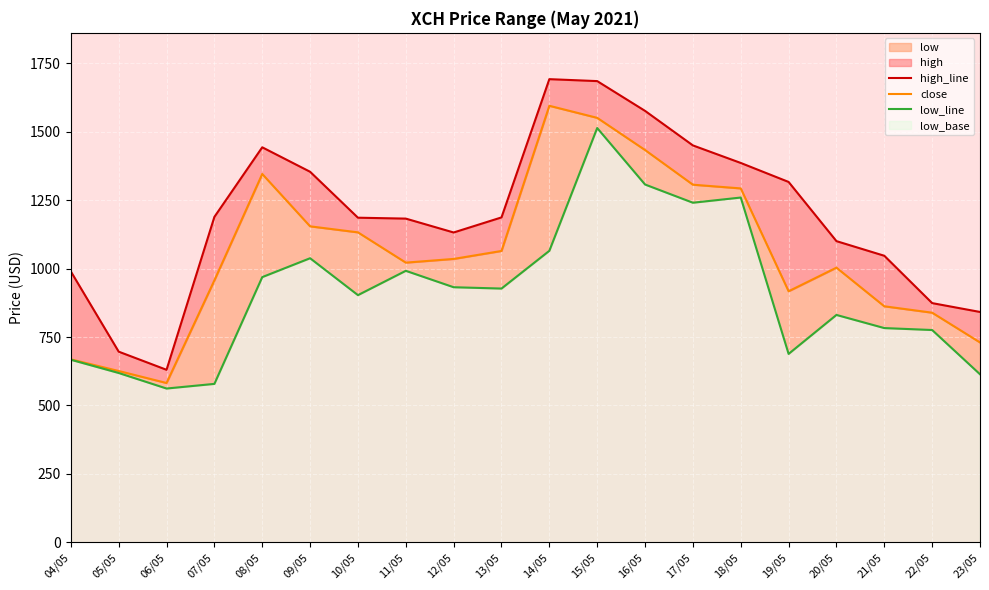

Reading left to right, what are all the values shown in this chart?

high_line: 989.8	696.6	630.4	1189.2	1443.6	1354.2	1186.2	1182.9	1132.2	1187.3	1692.6	1685.5	1576.7	1450.5	1386.3	1317.0	1100.6	1047.1	874.1	841.7
close: 668.5	625.9	582.1	957.3	1346.1	1154.7	1132.7	1022.1	1035.6	1064.7	1595.3	1551.2	1433.6	1306.9	1293.3	917.4	1003.6	862.5	839.1	730.4
low_line: 667.1	618.7	561.9	578.9	969.1	1038.1	903.2	992.1	932.1	927.3	1065.2	1514.0	1307.6	1241.0	1259.9	688.4	830.9	782.9	775.7	614.0